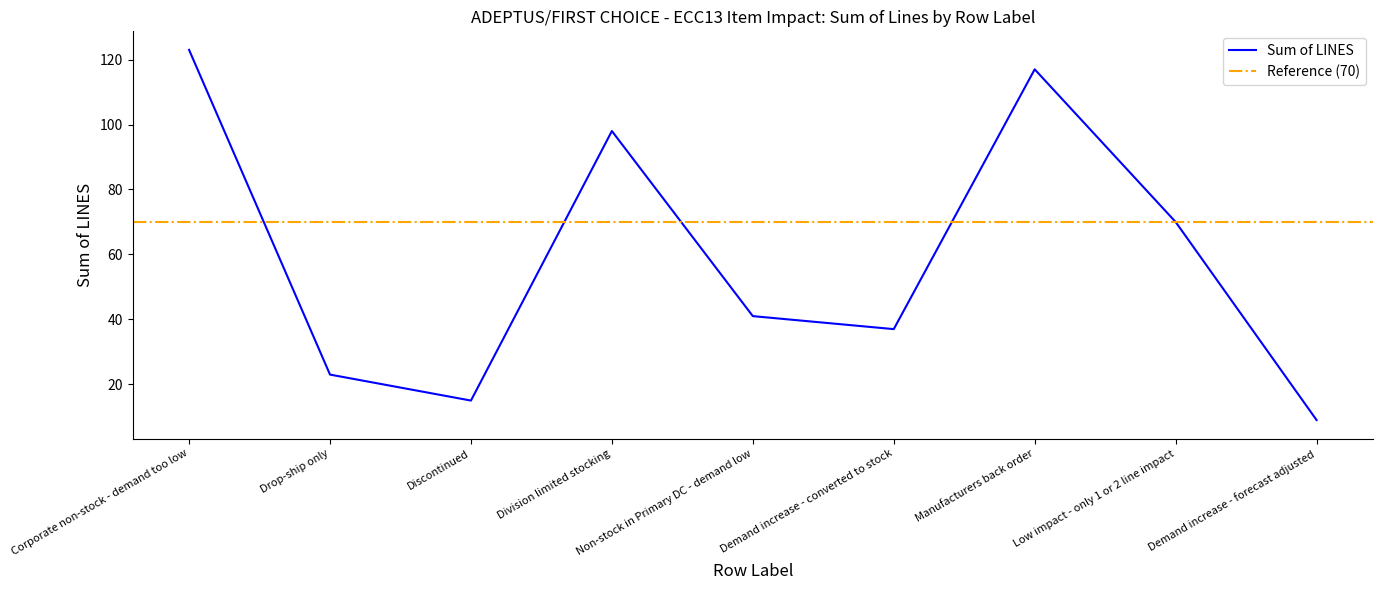

At which category does the chart reach its minimum across all series?

Demand increase - forecast adjusted